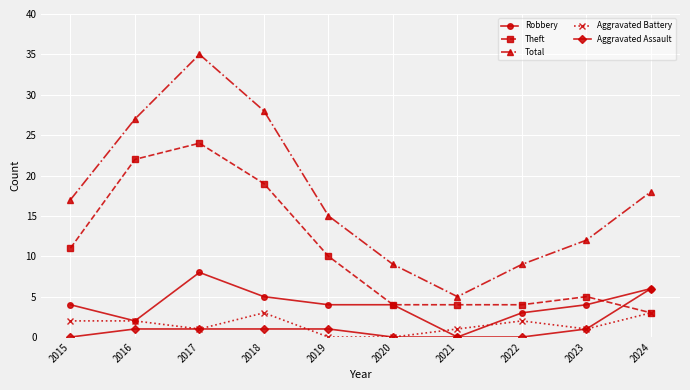

What is the spread (max minus min) of values at 2016?

26